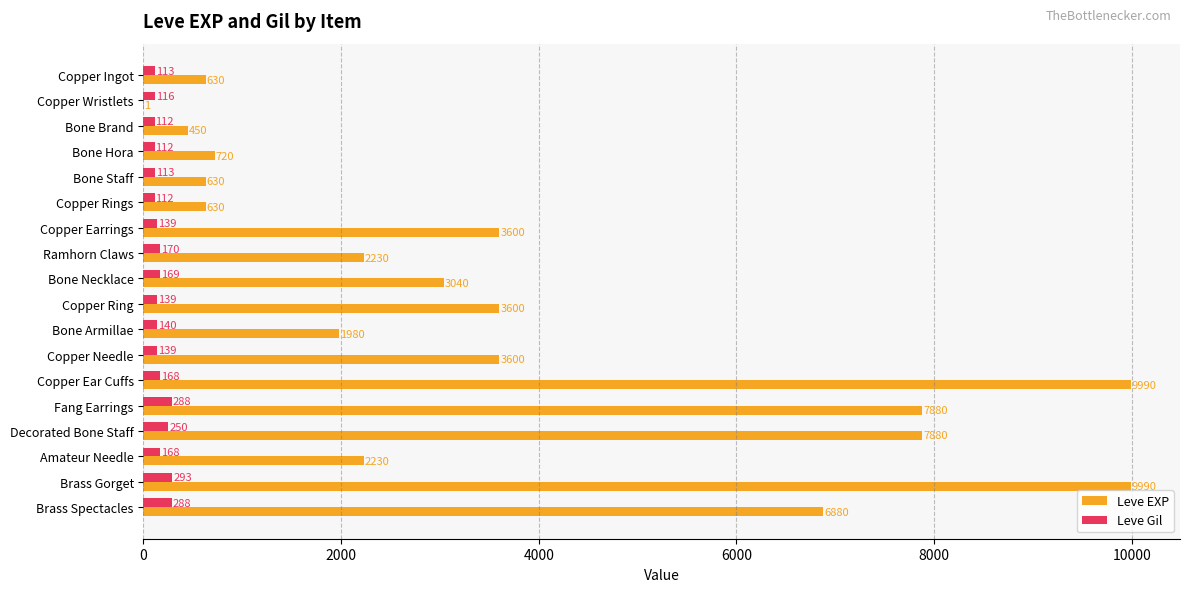

At which label is Leve Gil closest to 202?

Ramhorn Claws